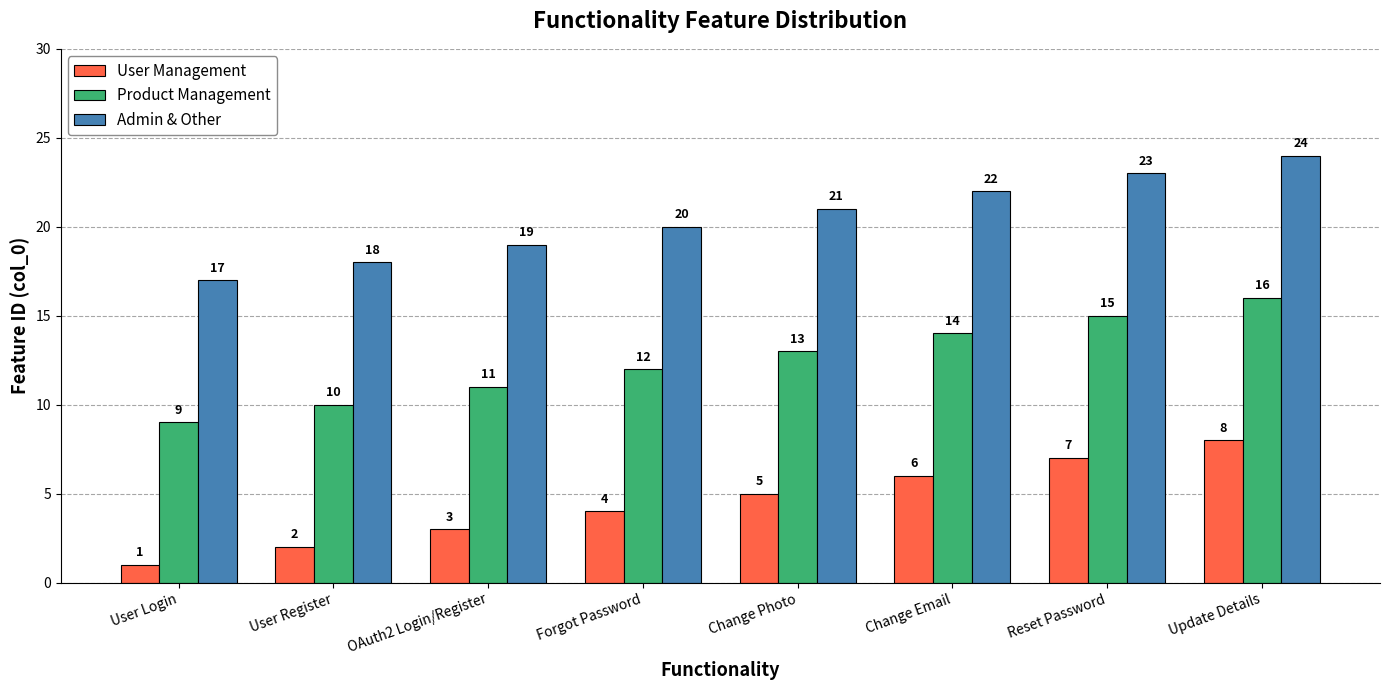

Does the chart contain stacked bars?

No